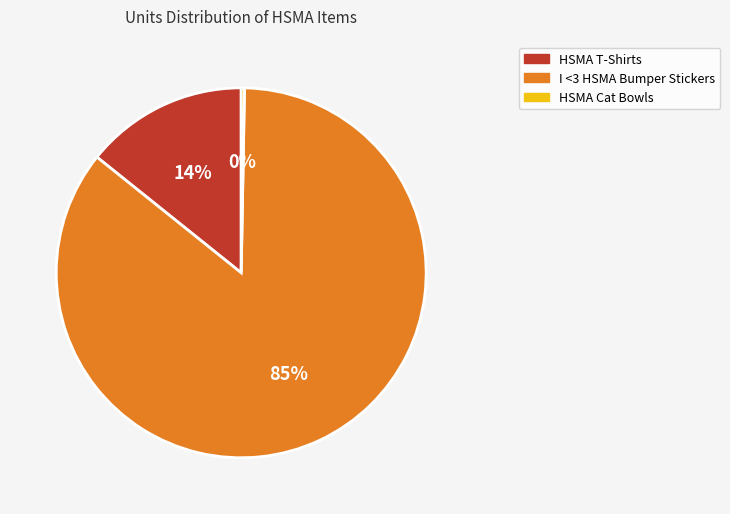

Approximately how many times larger is the value at I <3 HSMA Bumper Stickers compared to HSMA Cat Bowls?

300.0